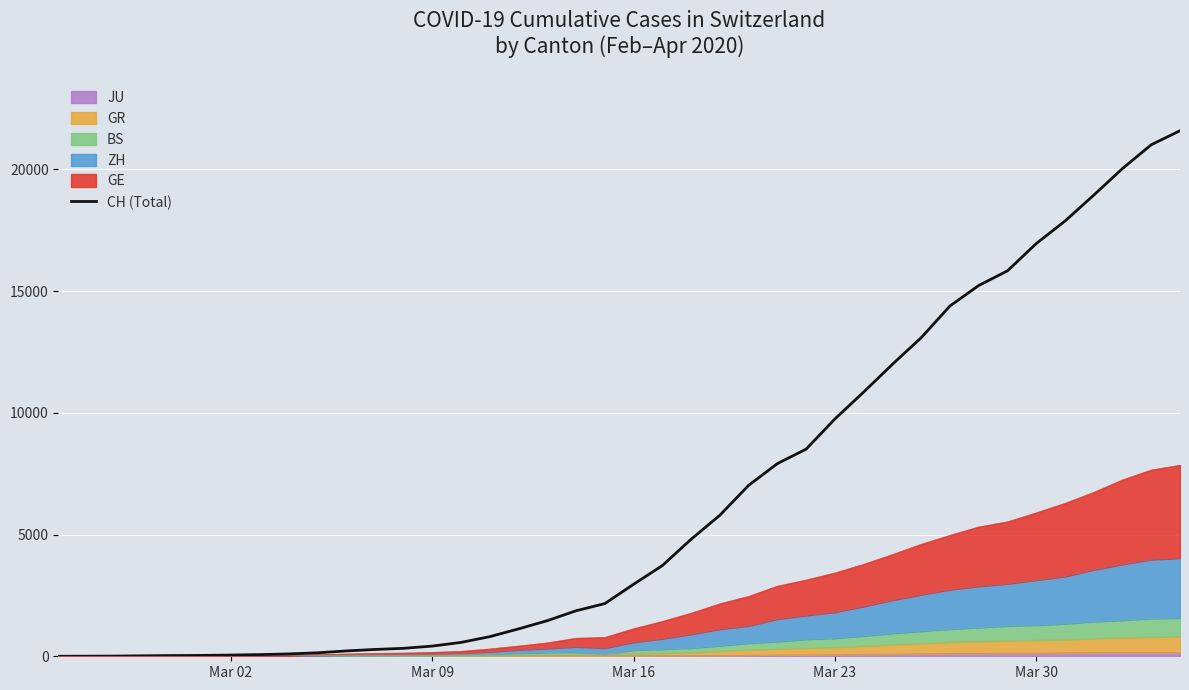

What is the sum of all values?

257962